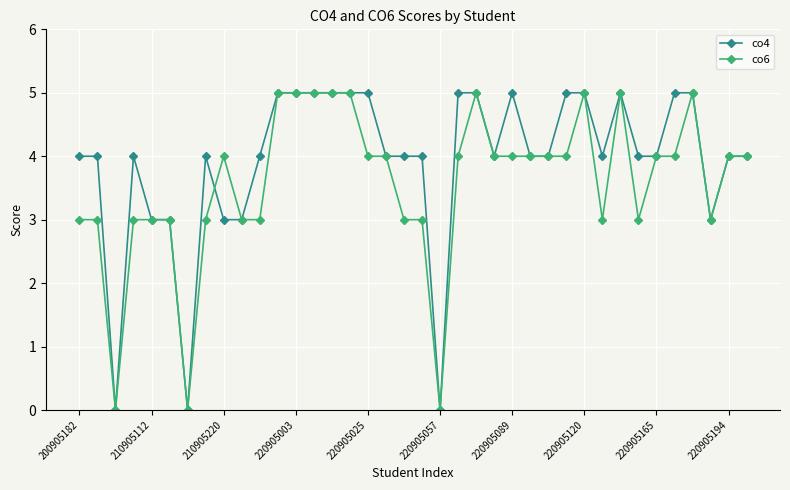

Reading left to right, transcribe all the data shown in this chart.

co4: 4	4	0	4	3	3	0	4	3	3	4	5	5	5	5	5	5	4	4	4	0	5	5	4	5	4	4	5	5	4	5	4	4	5	5	3	4	4
co6: 3	3	0	3	3	3	0	3	4	3	3	5	5	5	5	5	4	4	3	3	0	4	5	4	4	4	4	4	5	3	5	3	4	4	5	3	4	4